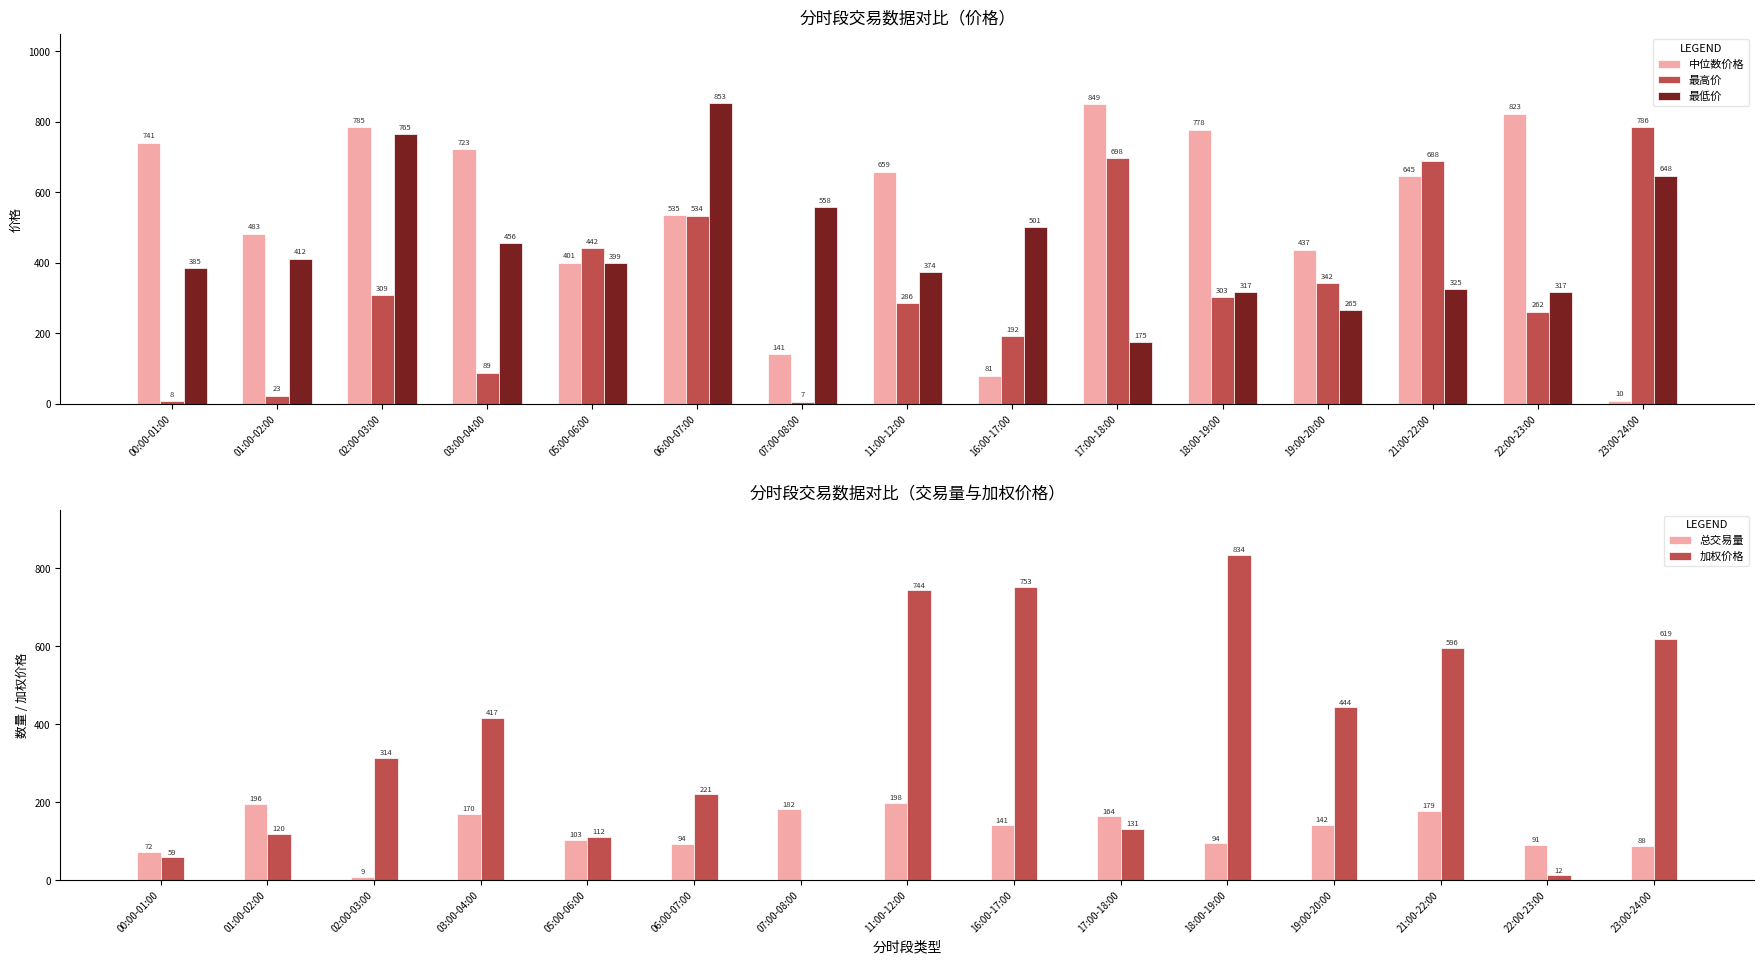

How many bars are there in each group?

5